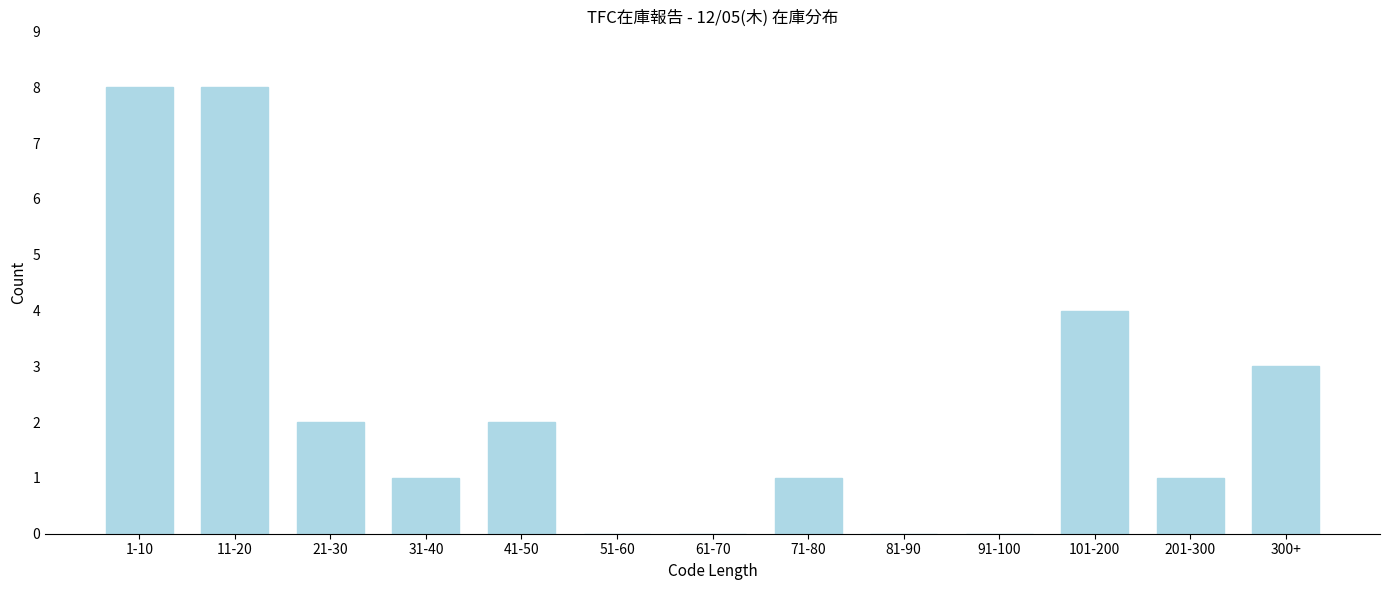

Reading right to left, transcribe all the data shown in this chart.

300+=3	201-300=1	101-200=4	91-100=0	81-90=0	71-80=1	61-70=0	51-60=0	41-50=2	31-40=1	21-30=2	11-20=8	1-10=8